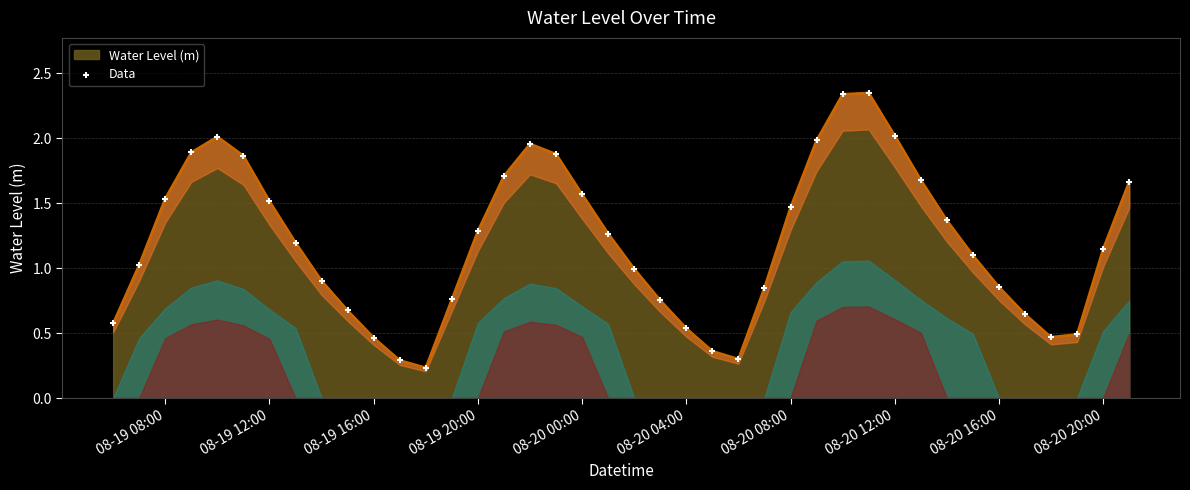

The Water Level (m) series shows 1.3 at 08-19 20:00. True or false?

True